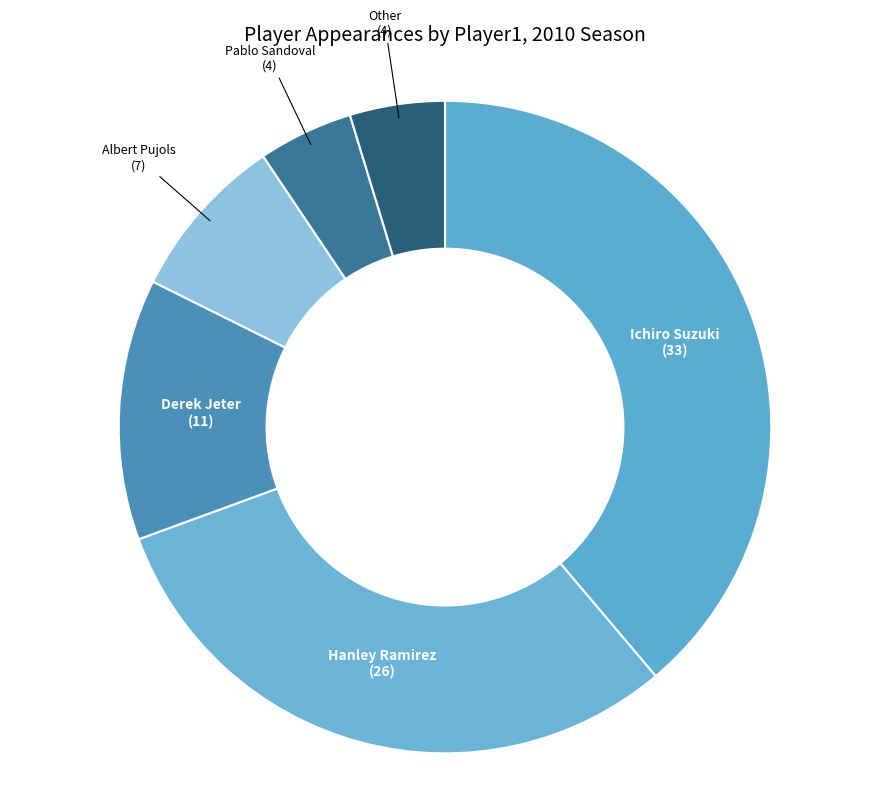

Is the sum of Derek Jeter and Pablo Sandoval greater than half?

No